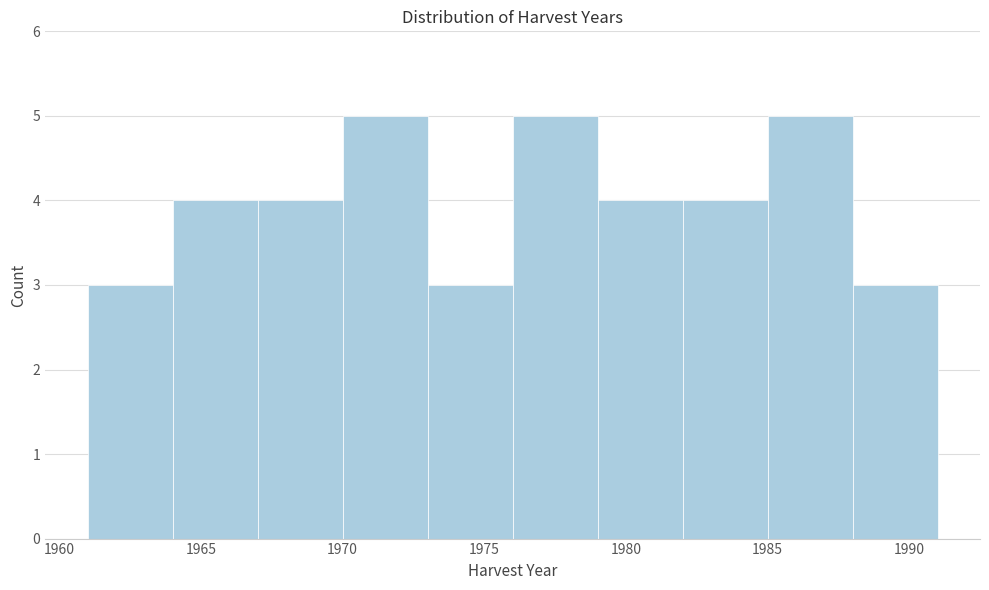

Reading left to right, list every bar in this chart as the range it spans on the x-axis followed by its height. The values are not printed on the chart, so give them approximately, as read against the axis.

1961 to 1964: 3
1964 to 1967: 4
1967 to 1970: 4
1970 to 1973: 5
1973 to 1976: 3
1976 to 1979: 5
1979 to 1982: 4
1982 to 1985: 4
1985 to 1988: 5
1988 to 1991: 3